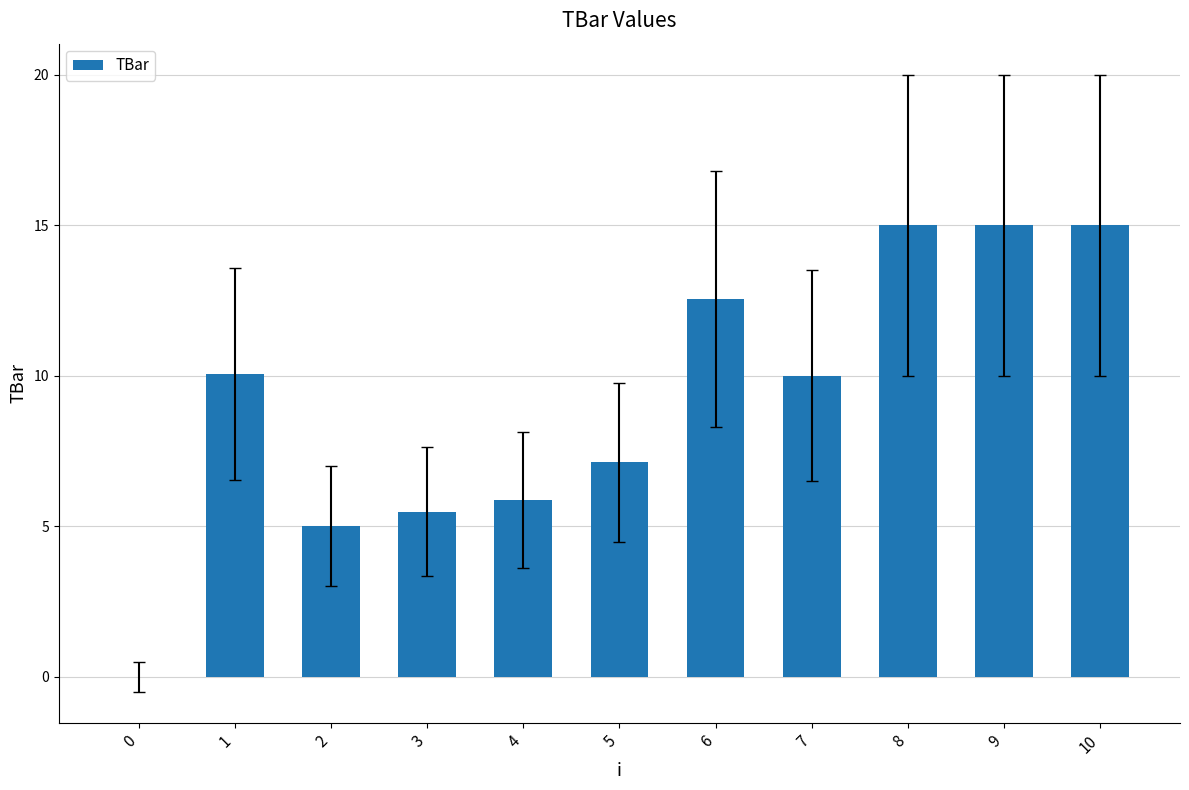

What is the change in value from 2 to 10?

+10.0